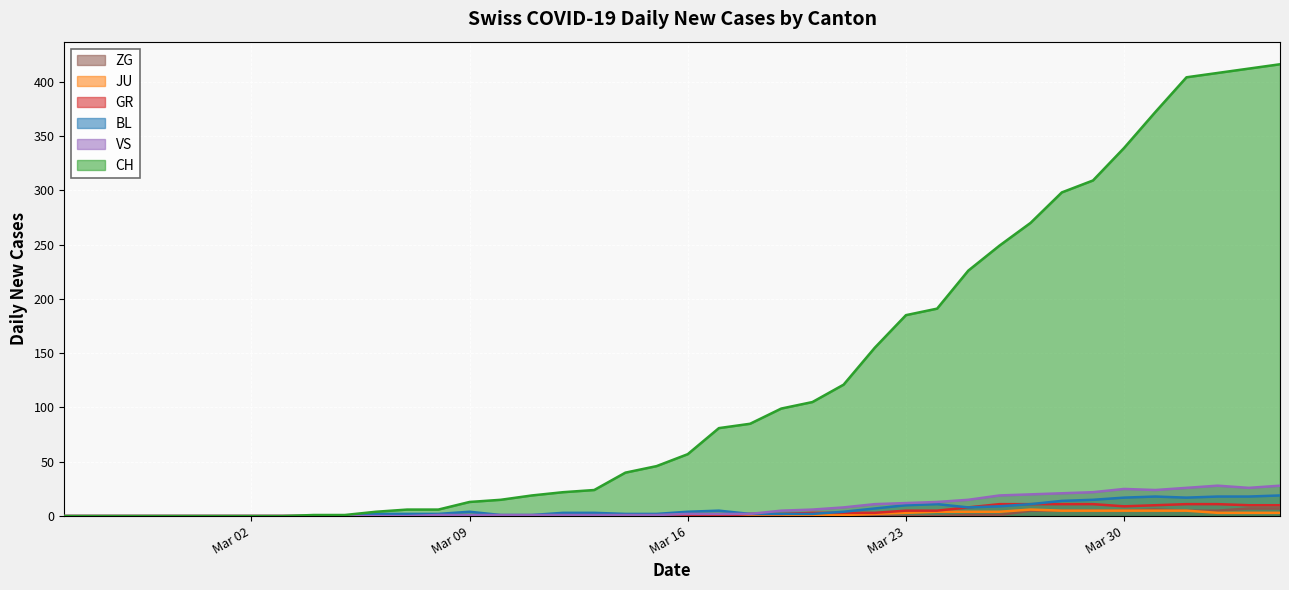

Which series has the largest range (max minus min)?

CH